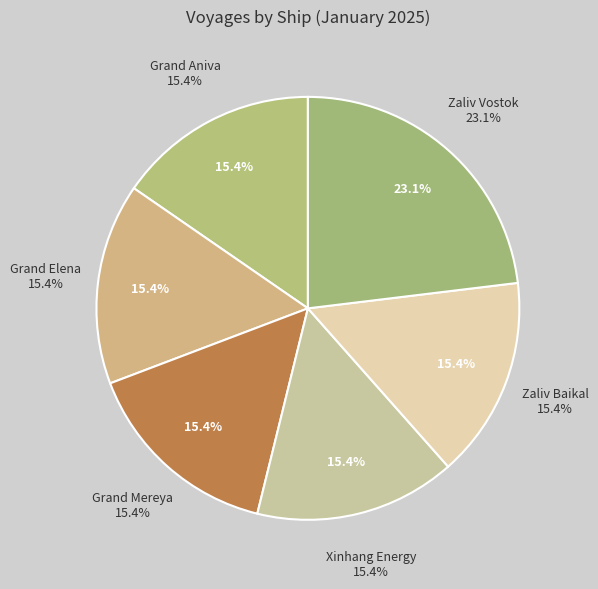

True or false: Grand Elena accounts for 15% of the total.

True